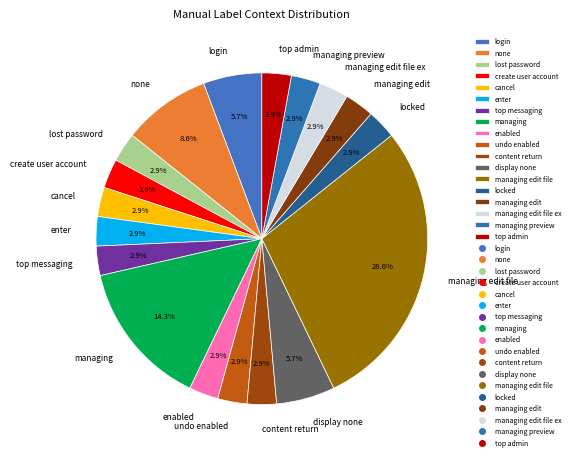

What is the ratio of the value at display none to the value at login?

1.0